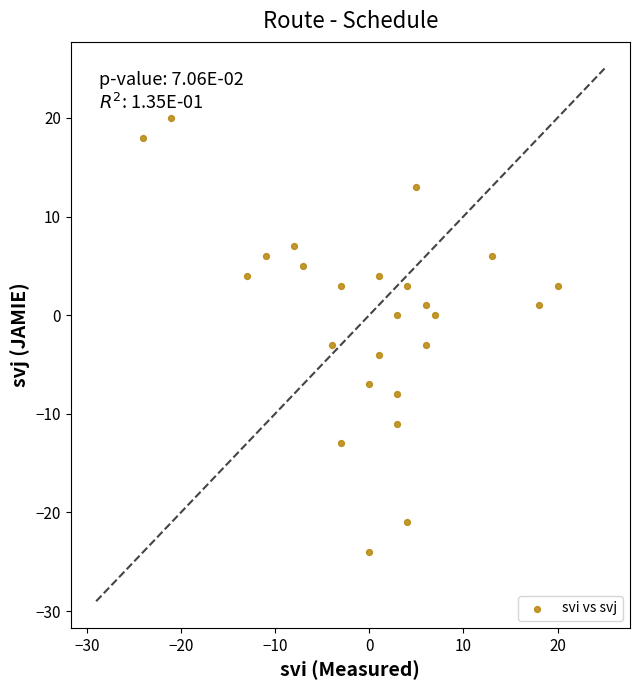

What is the range of Y values (max minus min)?

44.0